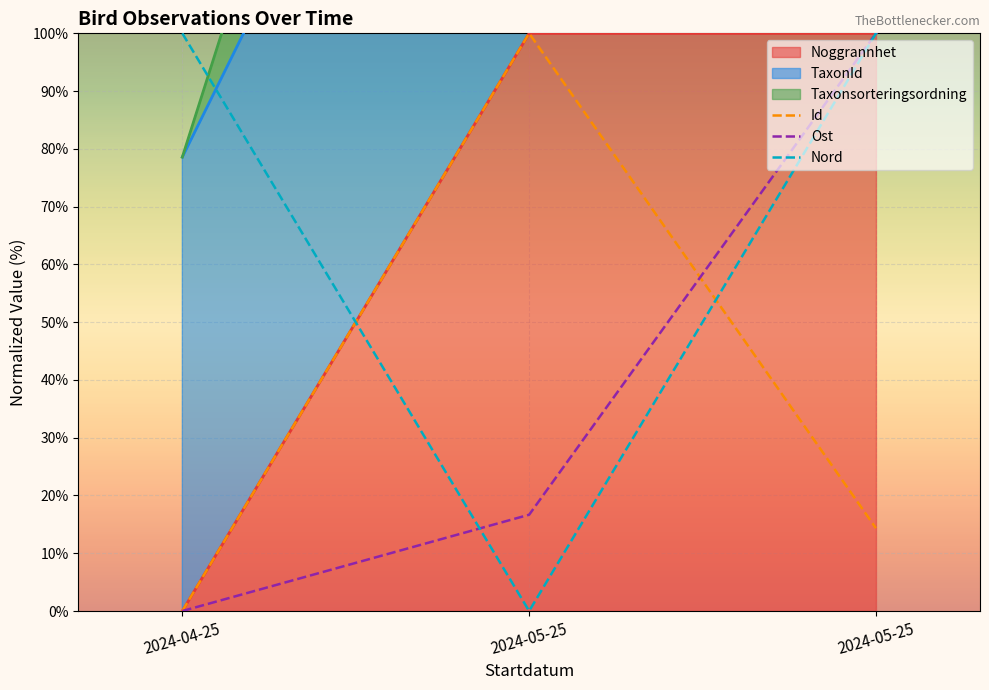

True or false: Ost has a value of 27.1 at 2024-05-25.

False